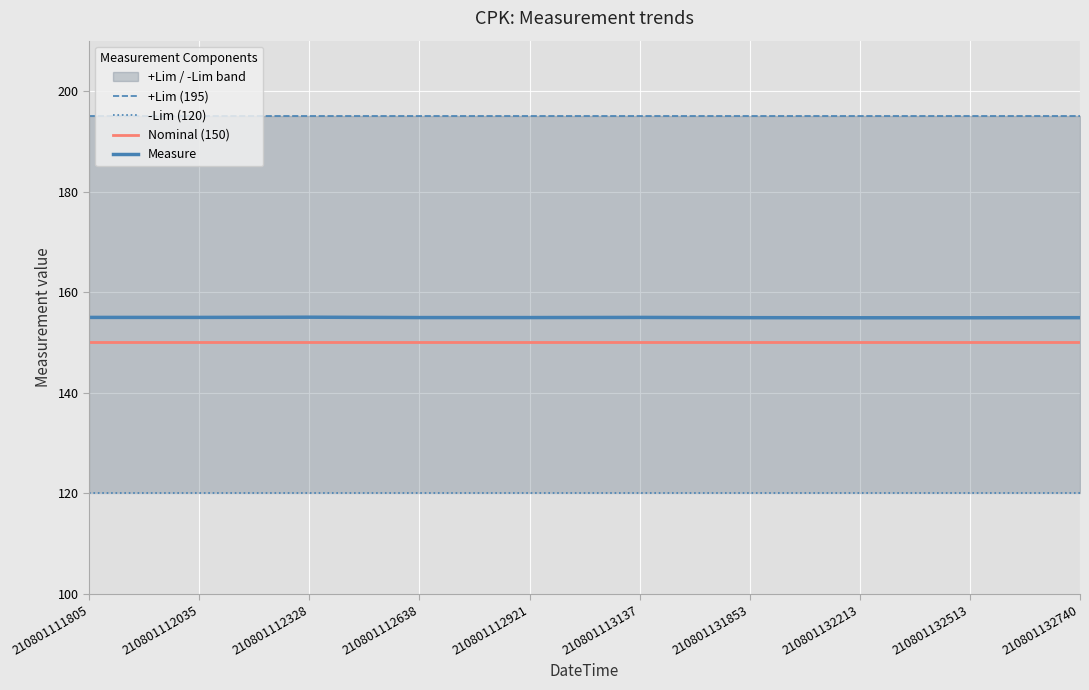

Does the chart display data point markers on the line(s)?

No